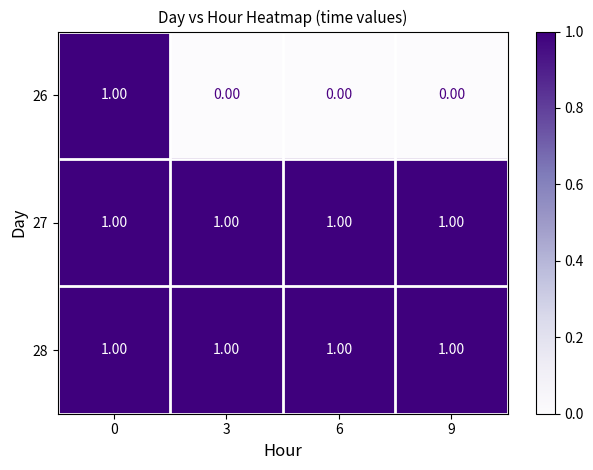

How many categories are shown in the chart?

4